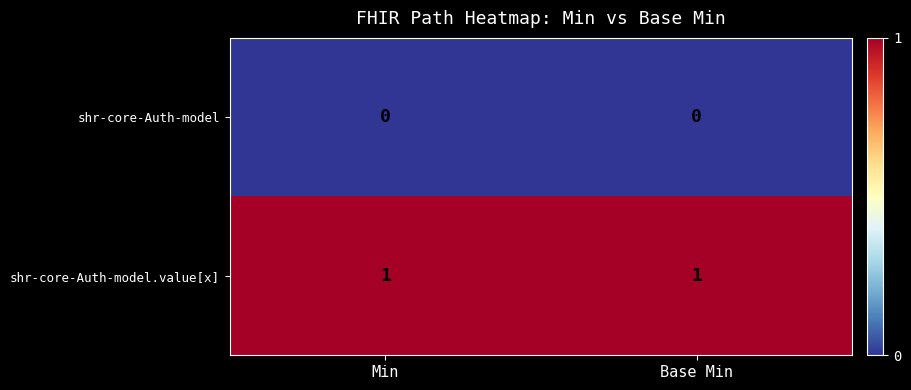

Rank the series at Base Min from lowest to highest value.

shr-core-Auth-model, shr-core-Auth-model.value[x]